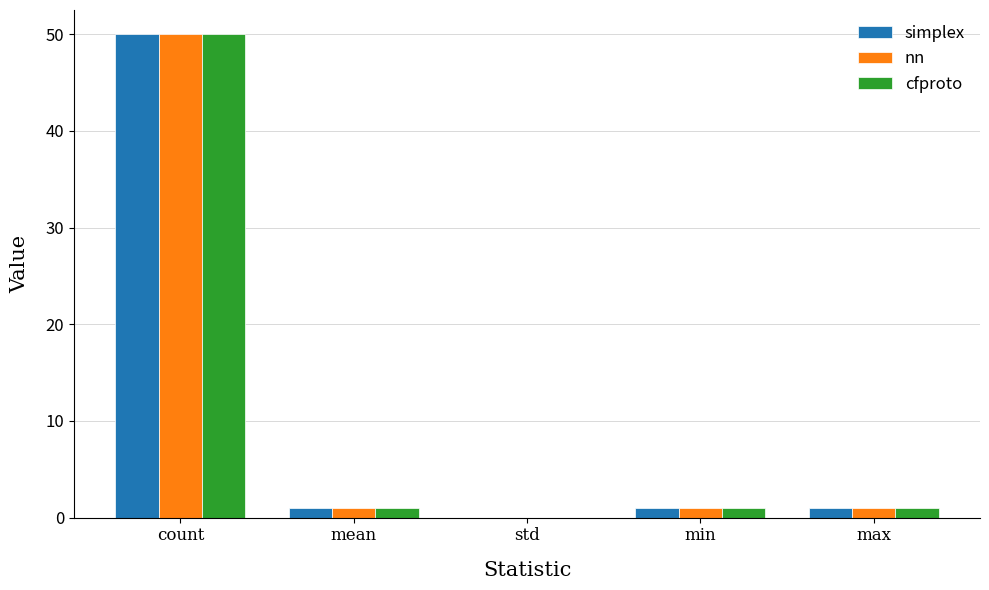

Are the bars grouped side by side (vs. stacked)?

Yes